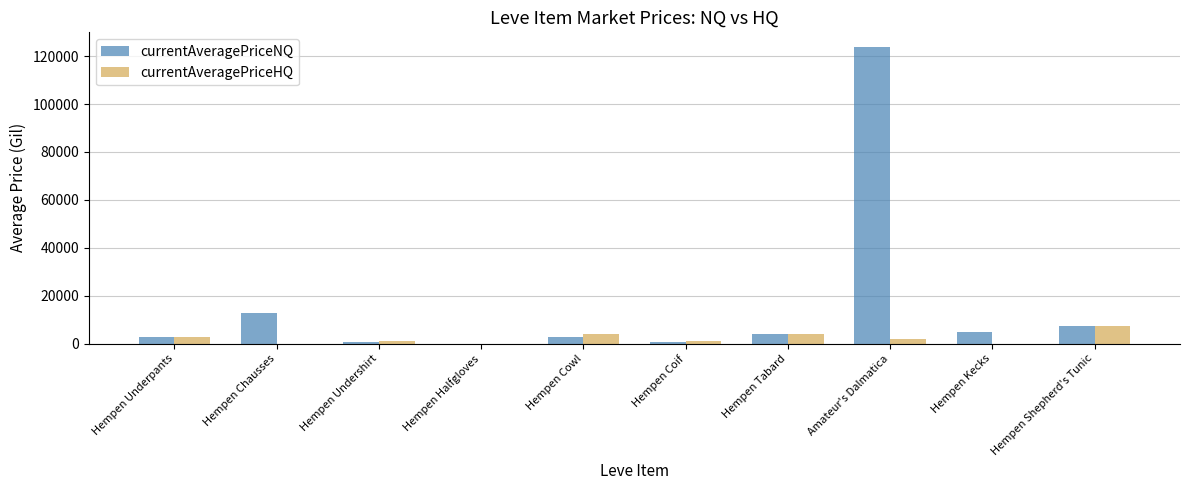

Which series has the largest total across all categories?

currentAveragePriceNQ